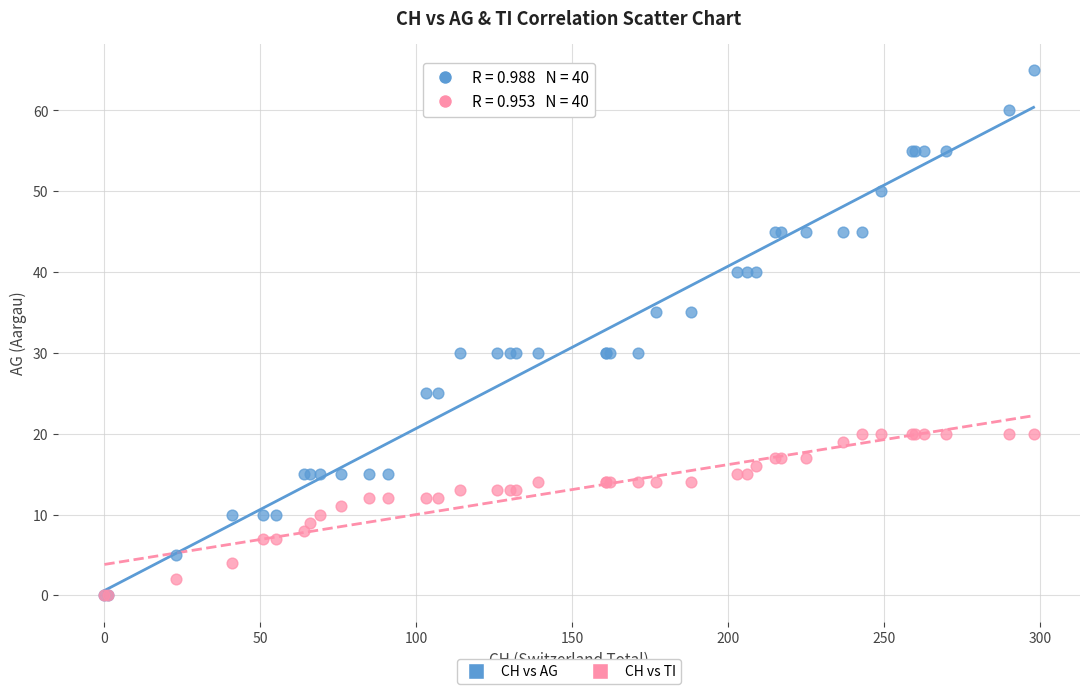

Which series reaches the maximum Y coordinate?

CH vs AG